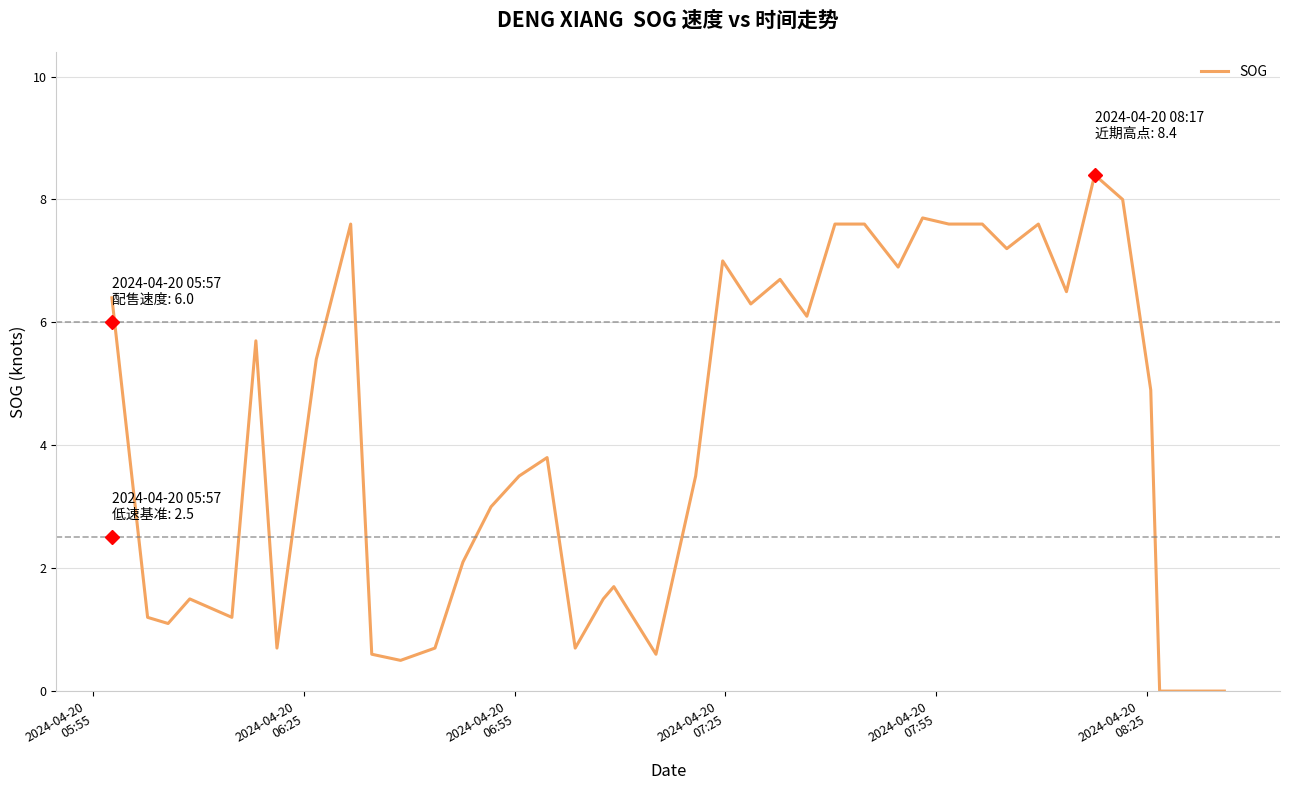

What is the greatest value displayed?

8.4